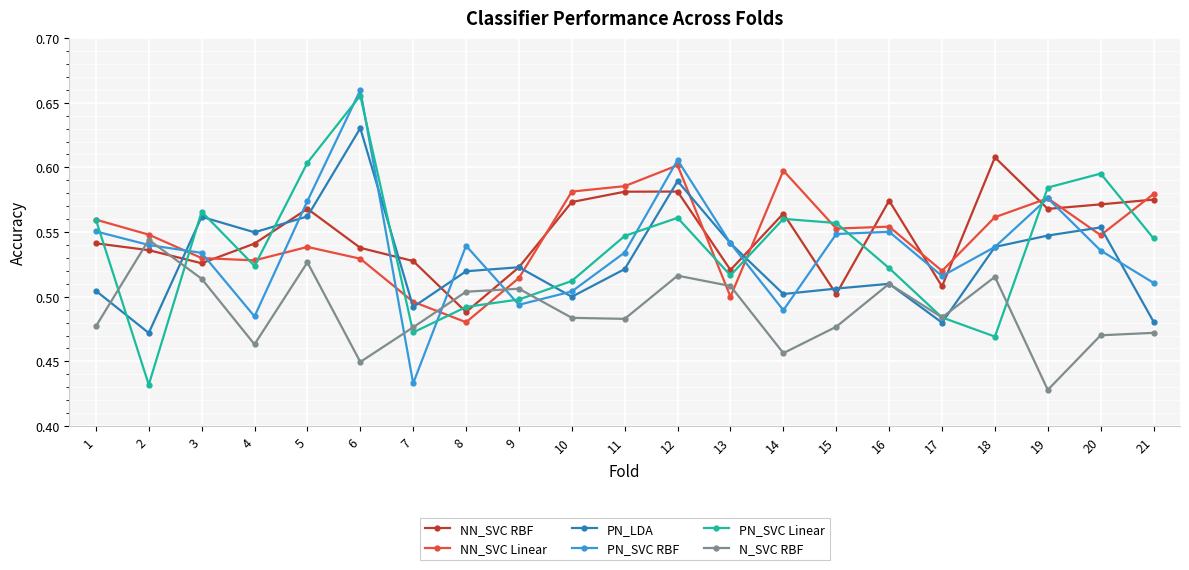

Which category has the highest value in the NN_SVC RBF series?

18